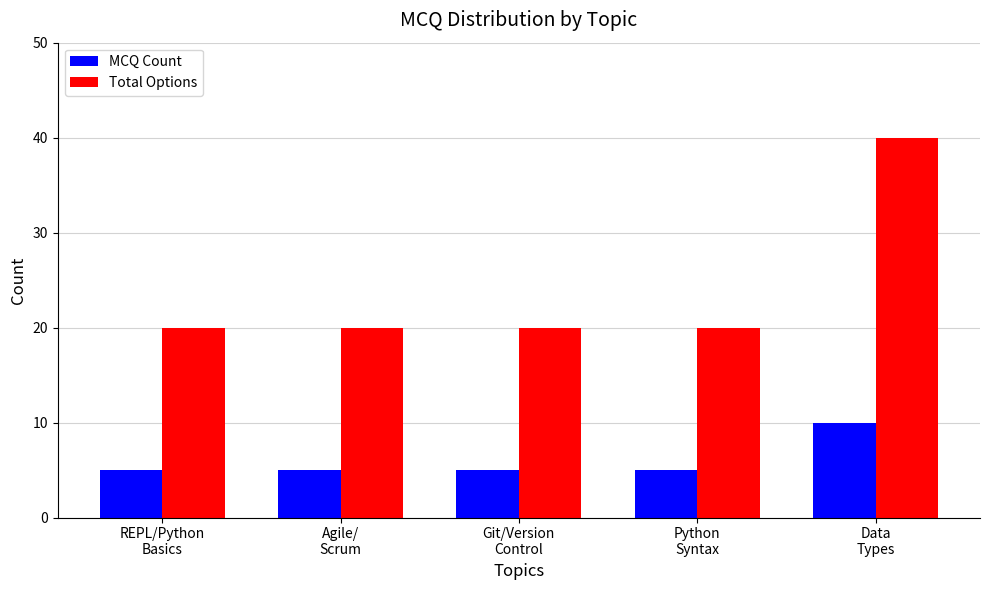

Reading left to right, extract all data points from this chart.

MCQ Count: REPL/Python
Basics=5	Agile/
Scrum=5	Git/Version
Control=5	Python
Syntax=5	Data
Types=10
Total Options: REPL/Python
Basics=20	Agile/
Scrum=20	Git/Version
Control=20	Python
Syntax=20	Data
Types=40